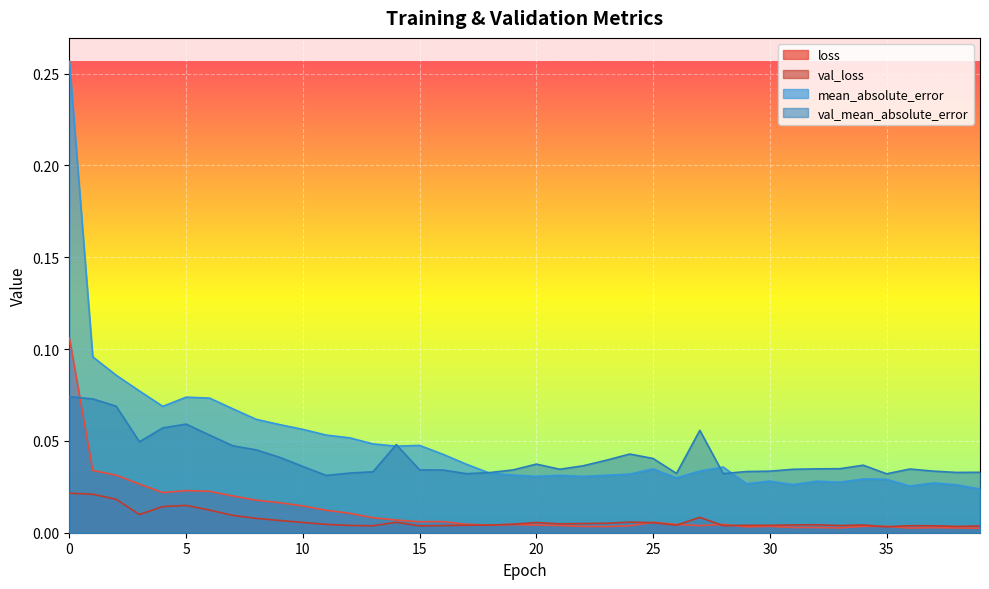

Which has a higher value, 30 or 32?

30